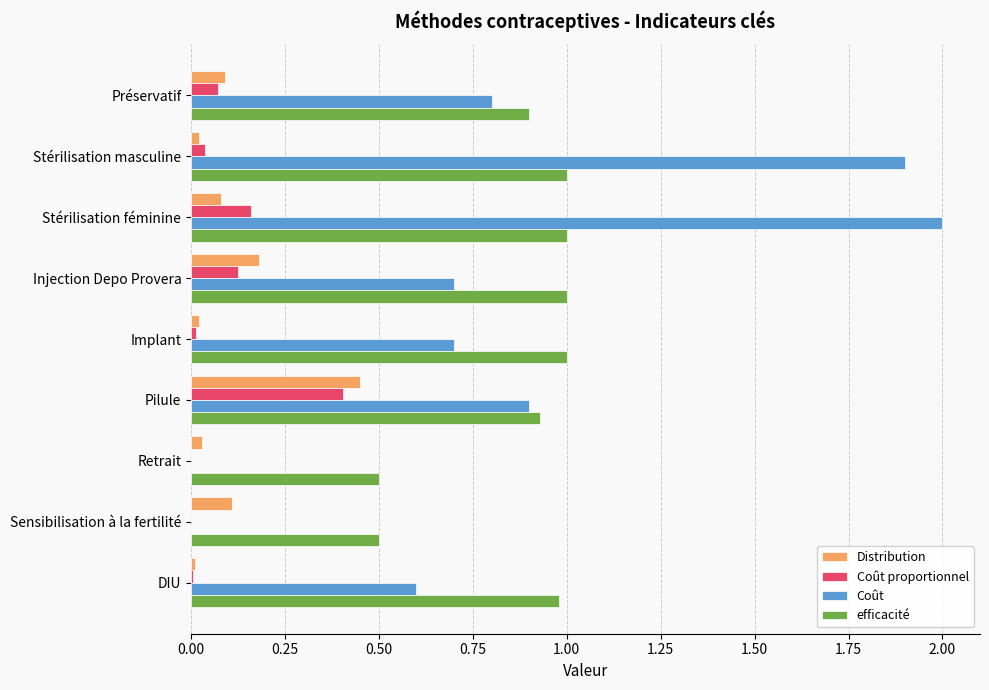

Which category has the highest value in the Coût series?

Stérilisation féminine